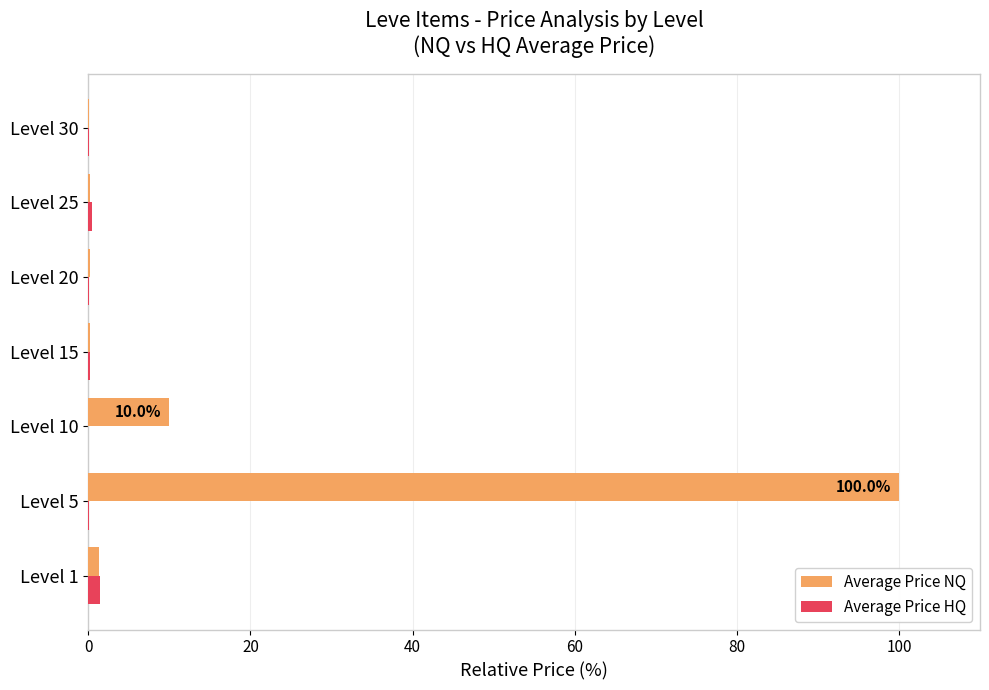

At which category is the sum across all series the highest?

Level 5